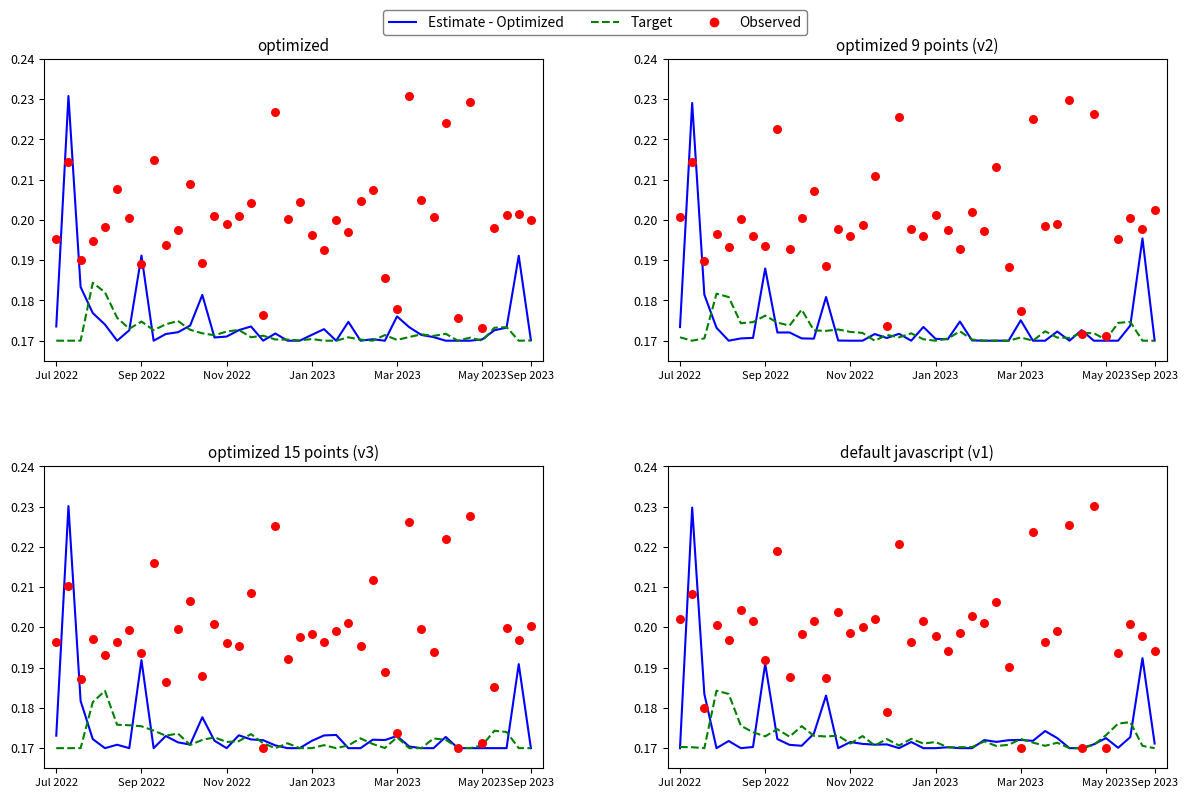

Which series has the largest total across all categories?

Observed